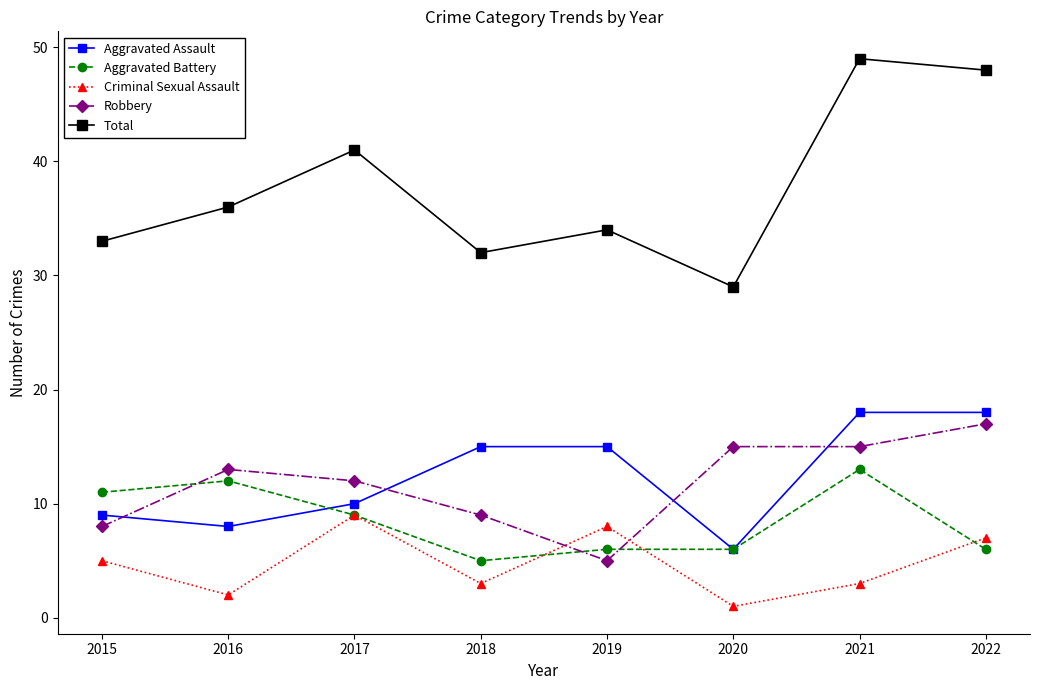

Count the number of data series in this chart.

5